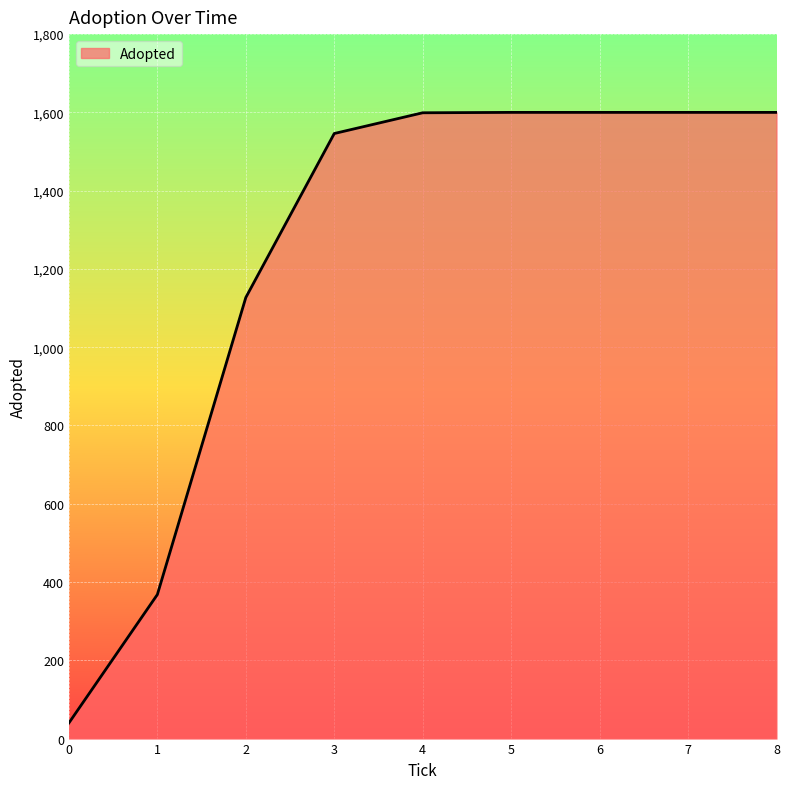

What is the difference between the values at 3 and 2?

419